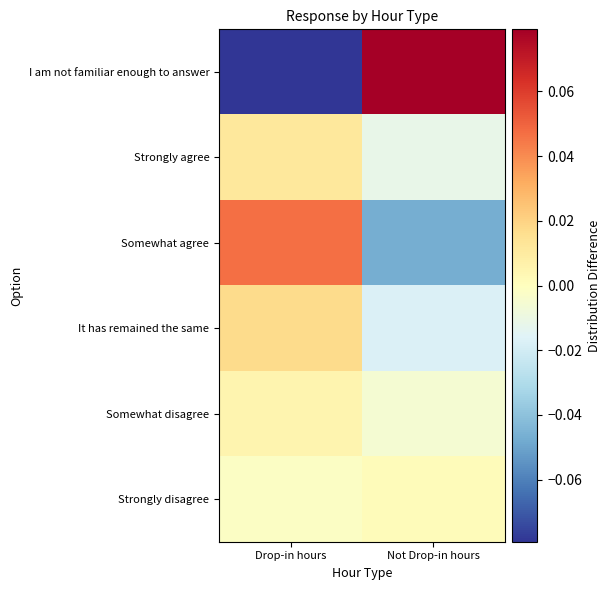

Reading right to left, list all the values displayed in this chart.

I am not familiar enough to answer: Not Drop-in hours=0.1	Drop-in hours=-0.1
Strongly agree: Not Drop-in hours=-0.0	Drop-in hours=0.0
Somewhat agree: Not Drop-in hours=-0.0	Drop-in hours=0.0
It has remained the same: Not Drop-in hours=-0.0	Drop-in hours=0.0
Somewhat disagree: Not Drop-in hours=-0.0	Drop-in hours=0.0
Strongly disagree: Not Drop-in hours=0.0	Drop-in hours=-0.0